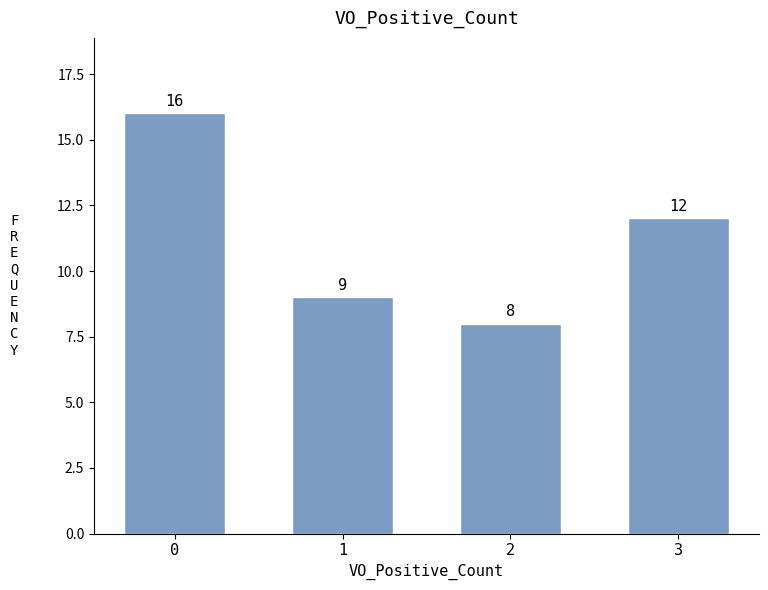

Does the chart contain stacked bars?

No